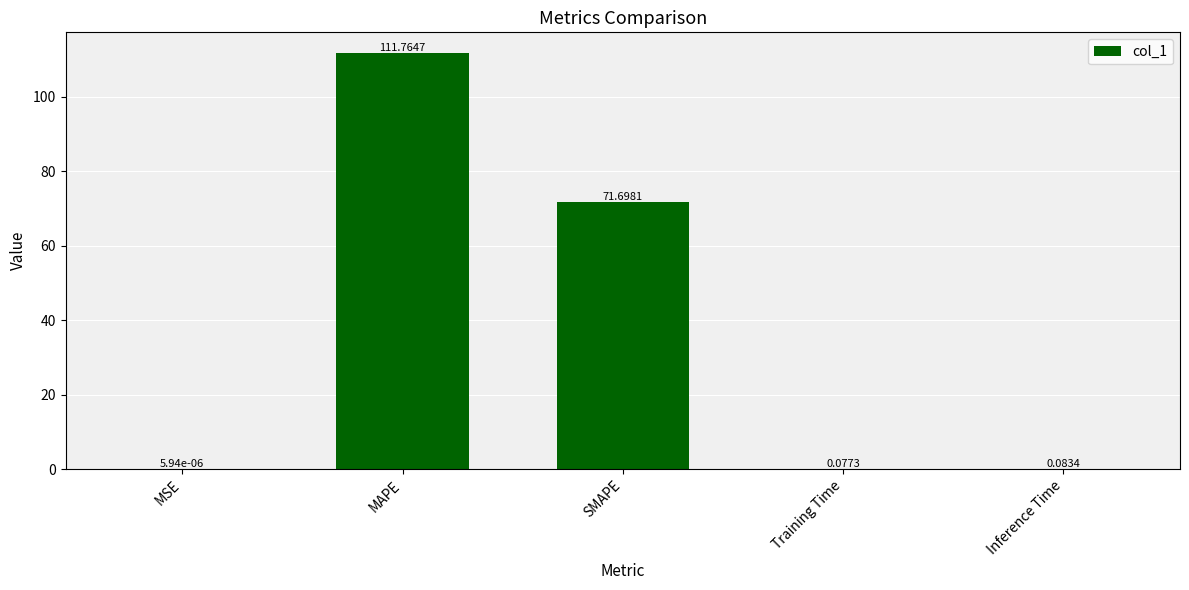

What is the change in value from MAPE to Inference Time?

-111.7